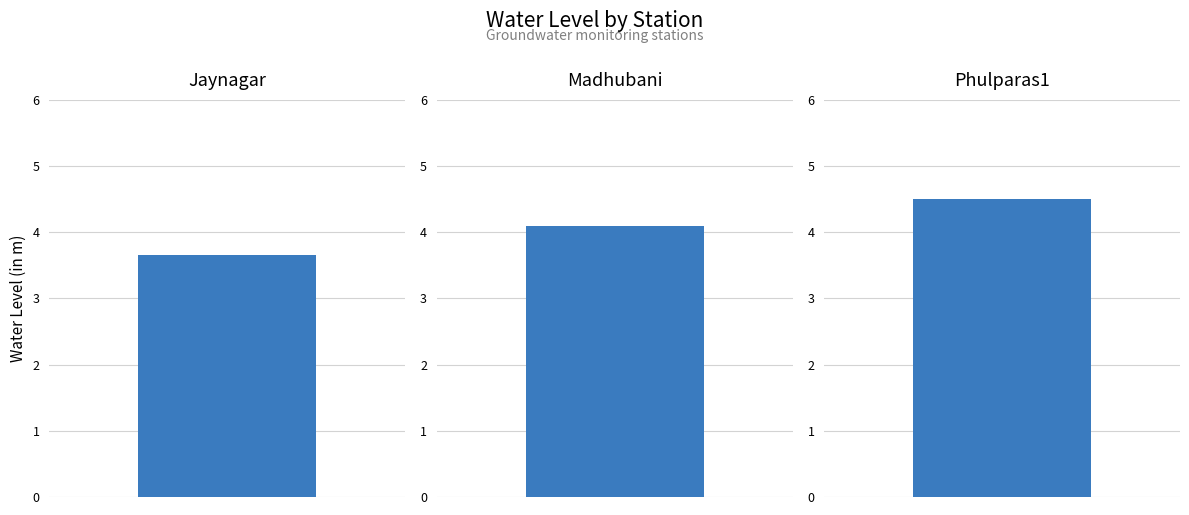

How many values are below 4?

1